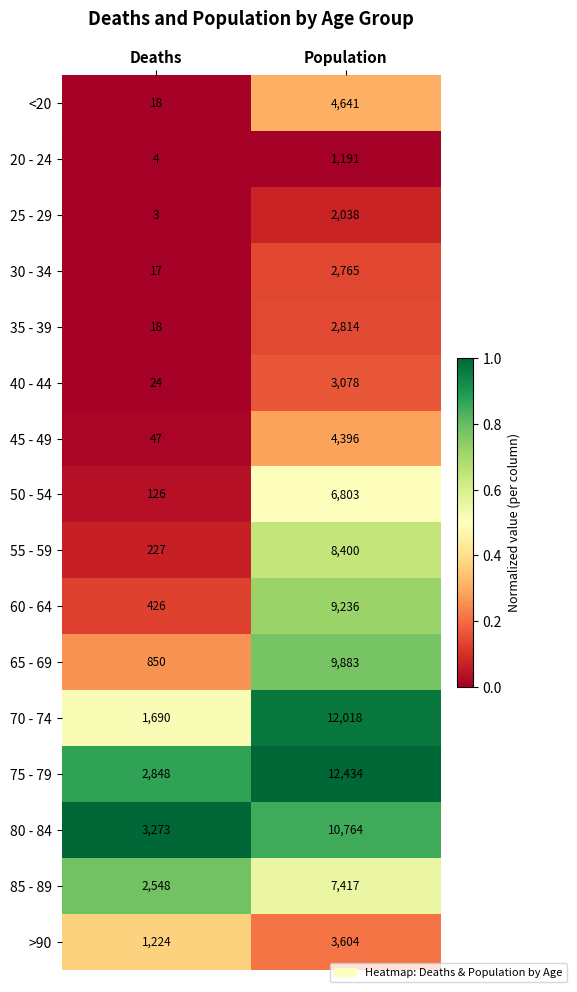

Rank the series by their maximum value, from highest to lowest.

75 - 79, 70 - 74, 80 - 84, 65 - 69, 60 - 64, 55 - 59, 85 - 89, 50 - 54, <20, 45 - 49, >90, 40 - 44, 35 - 39, 30 - 34, 25 - 29, 20 - 24